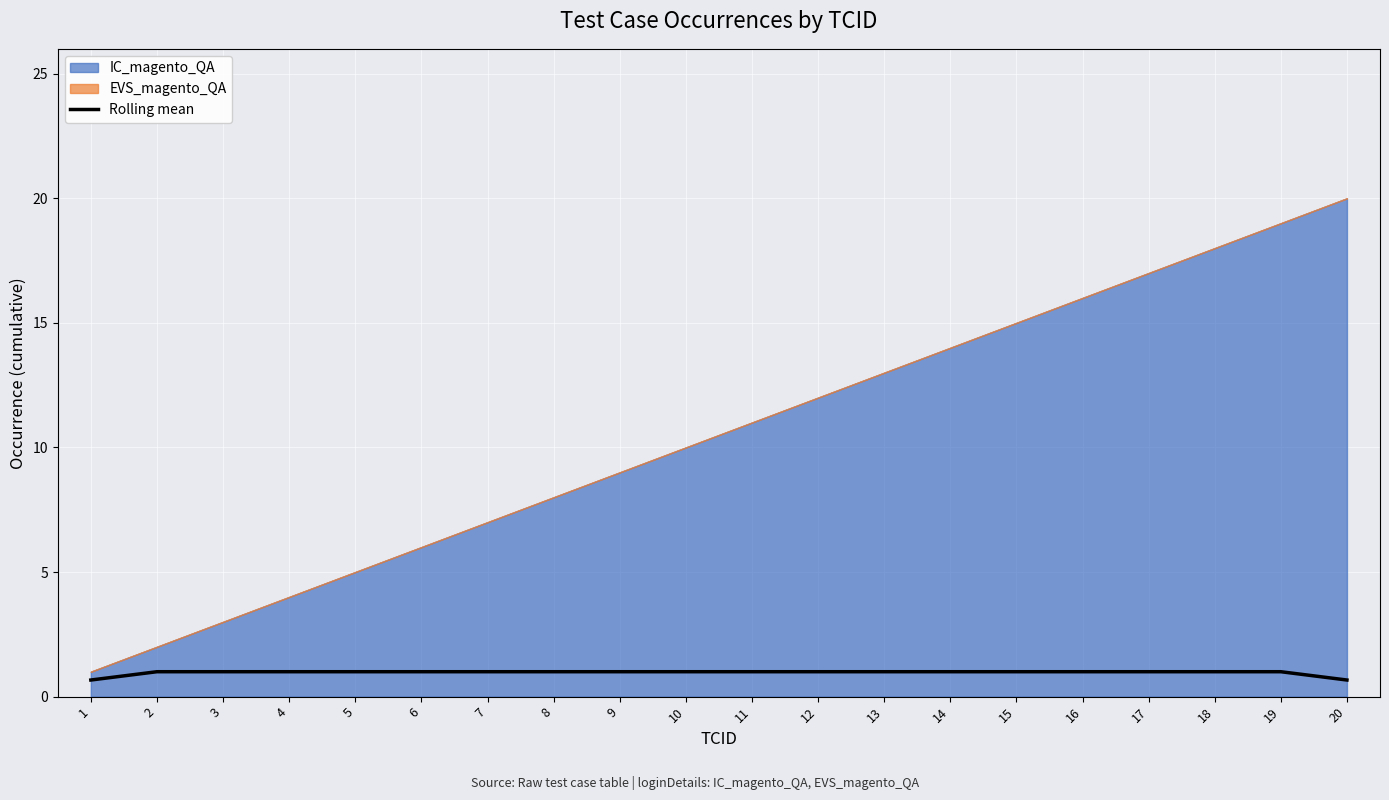

What is the value of the 19th point from the left?

1.0